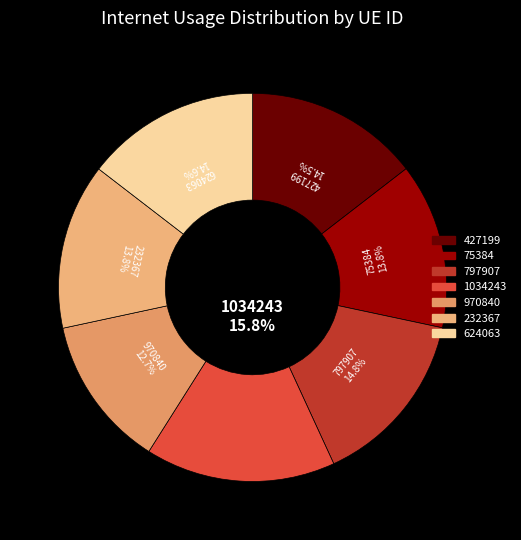

To the nearest percent, what is the difference between the largest and smallest slice percentages?

3%